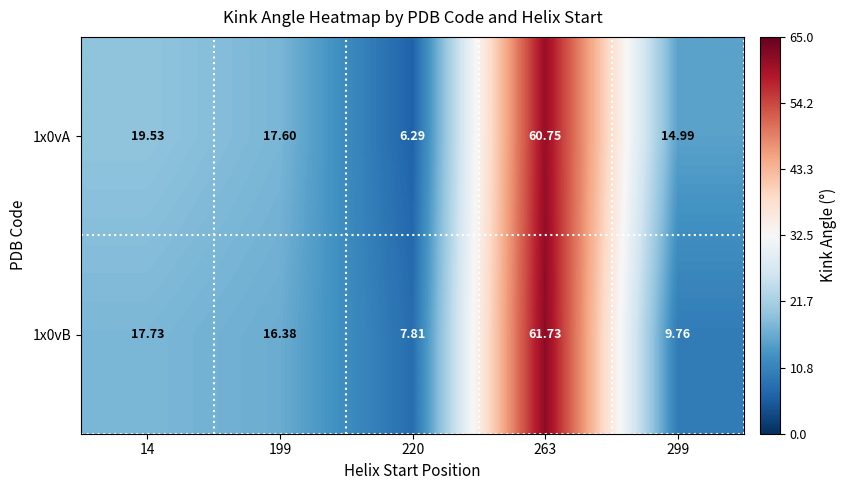

How many values in the 1x0vB series exceed 16?

3